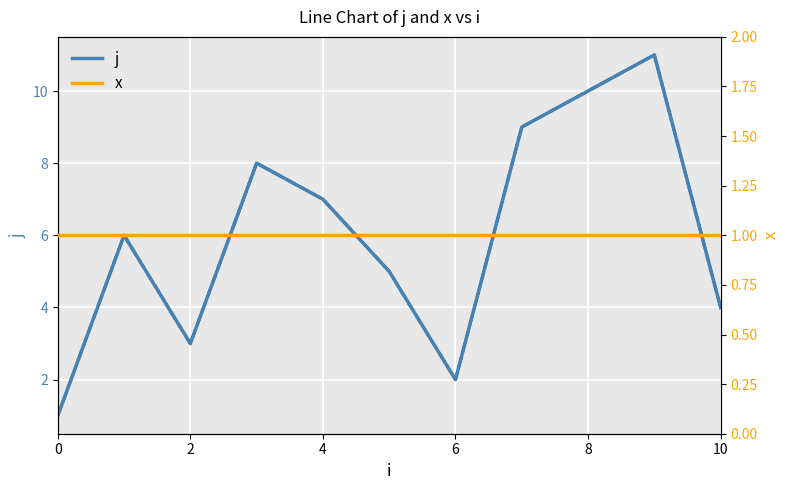

Which label corresponds to the largest value in the chart?

9